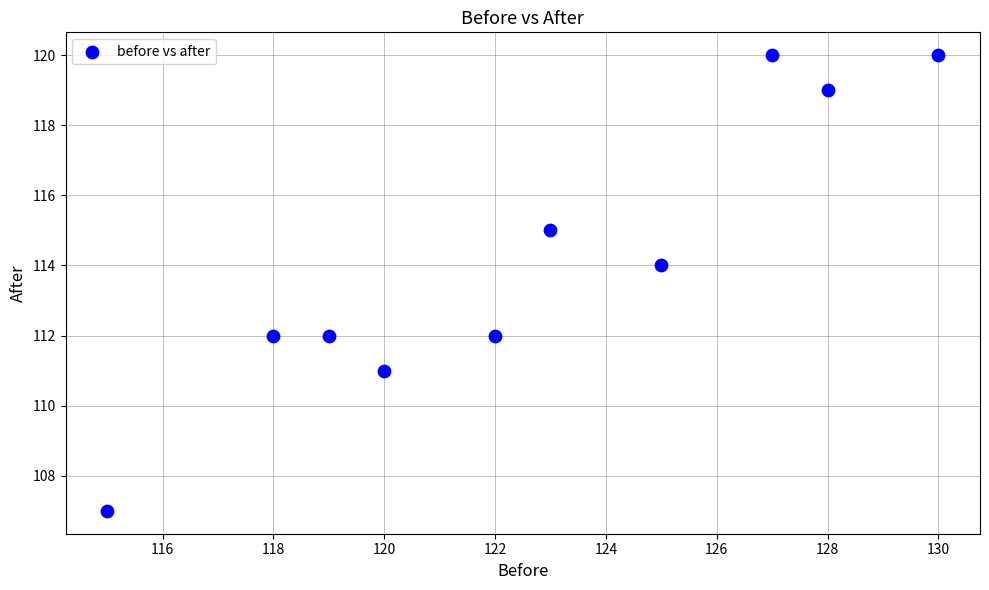

What is the range of Y values (max minus min)?

13